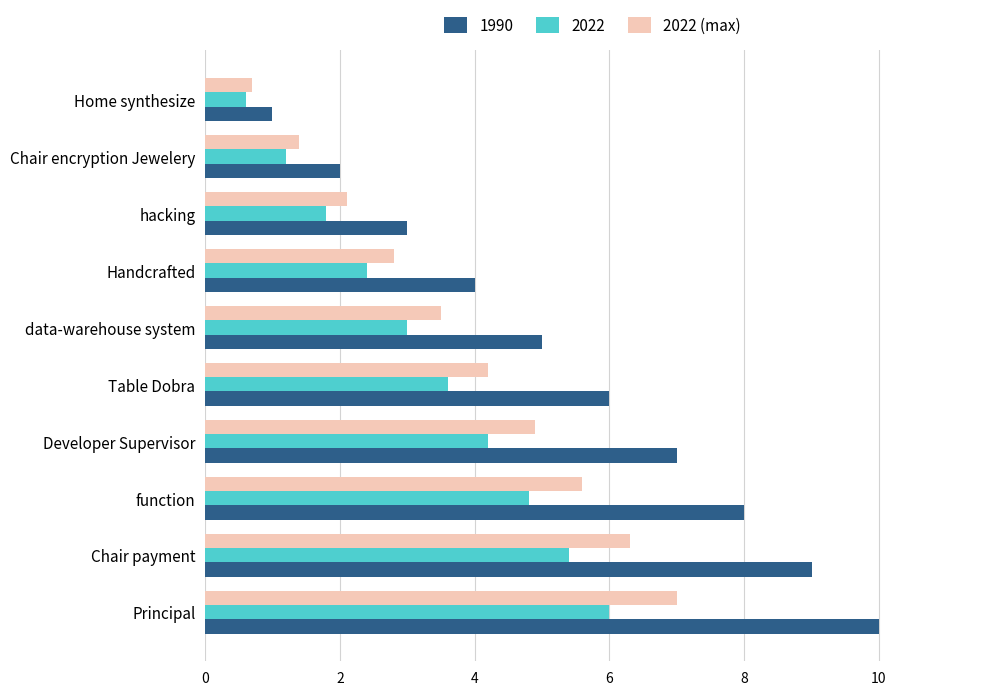

Rank the categories by 2022 (max) value from lowest to highest.

Home synthesize, Chair encryption Jewelery, hacking, Handcrafted, data-warehouse system, Table Dobra, Developer Supervisor, function, Chair payment, Principal